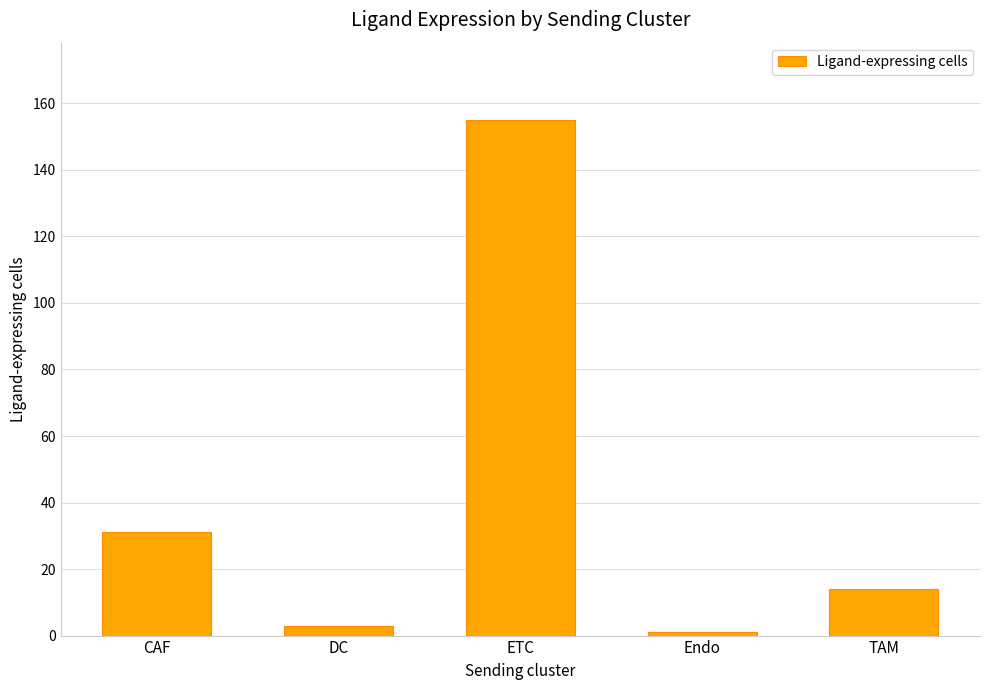

How many series are shown in this chart?

1